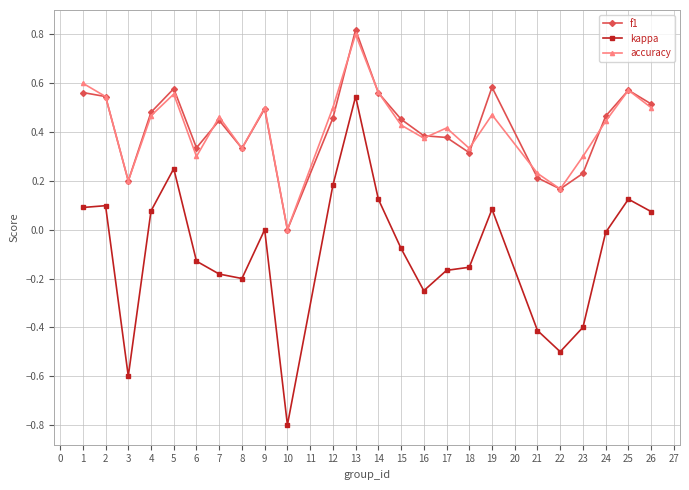

True or false: f1 and kappa cross at least once.

False